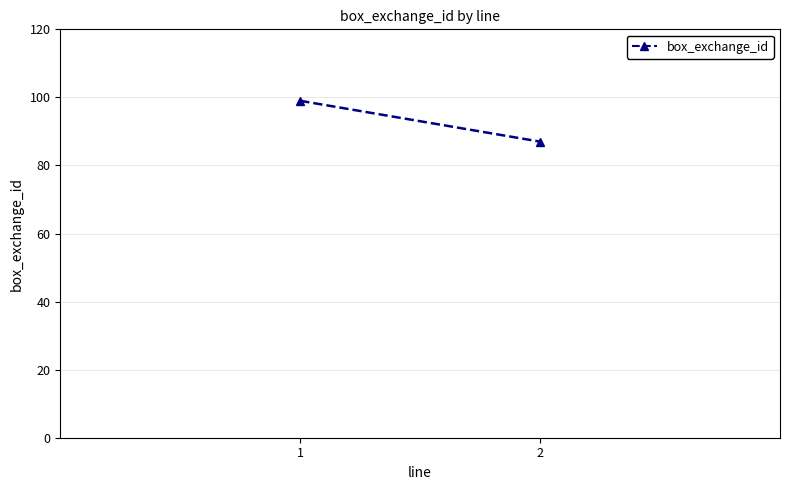

What is the average value?

93